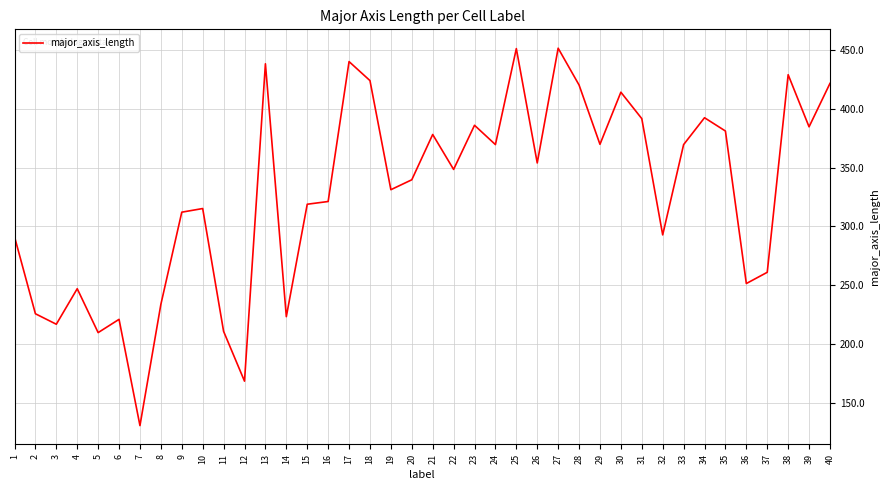

What is the difference between the values at 15 and 23?

67.2